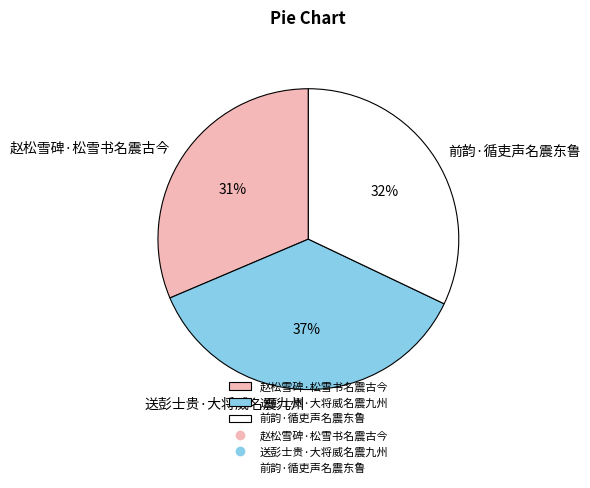

Which has a higher value, 赵松雪碑·松雪书名震古今 or 前韵·循吏声名震东鲁?

前韵·循吏声名震东鲁